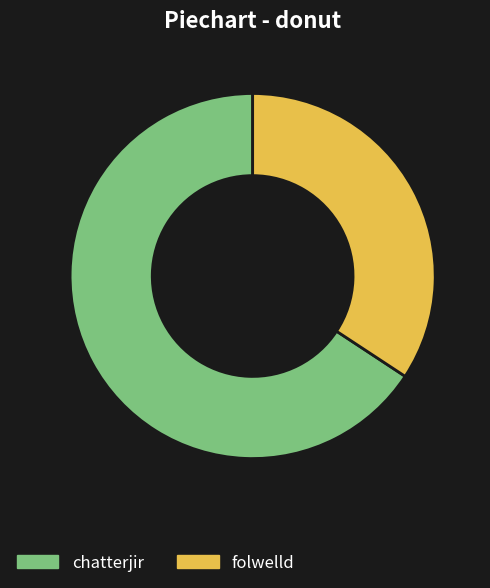

What is the ratio of the value at folwelld to the value at chatterjir?

0.5